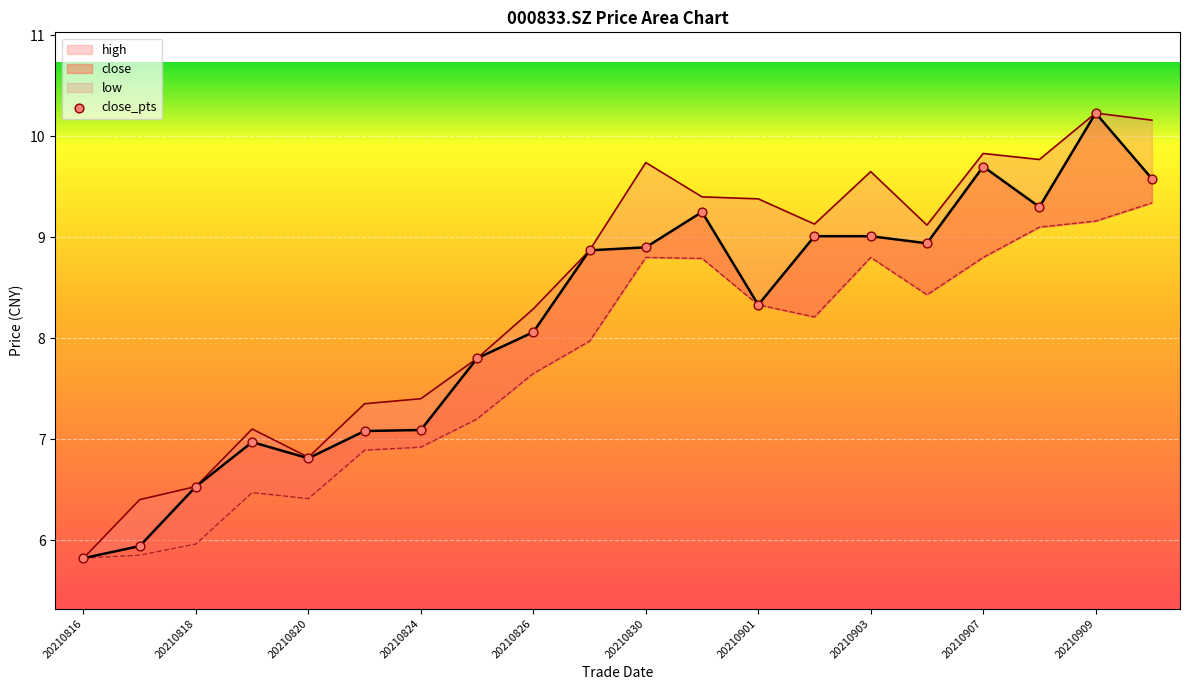

Which series contains the highest Y value?

close